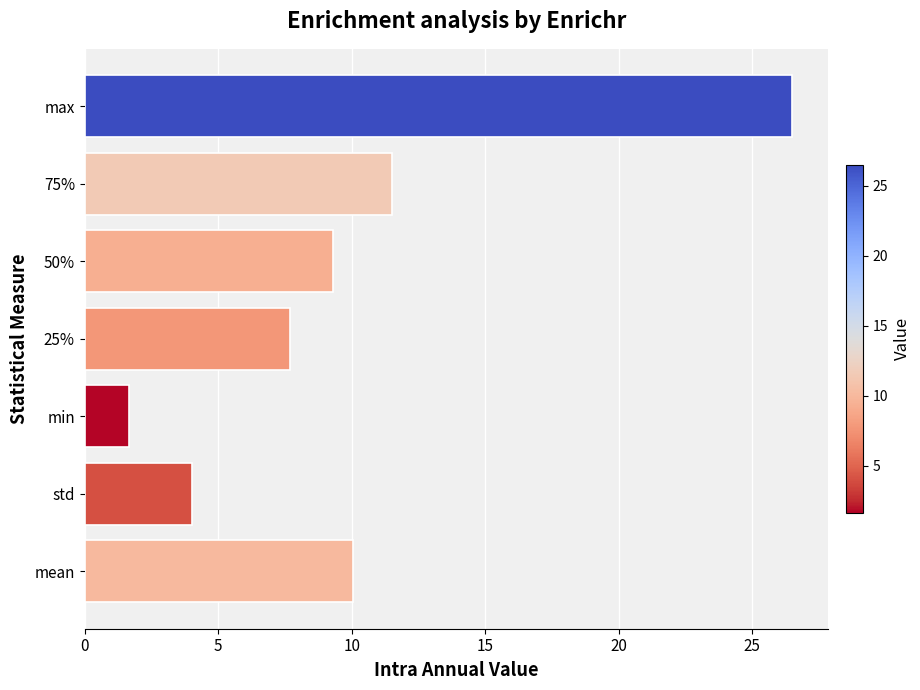

What is the difference between the second highest and minimum values?

9.8